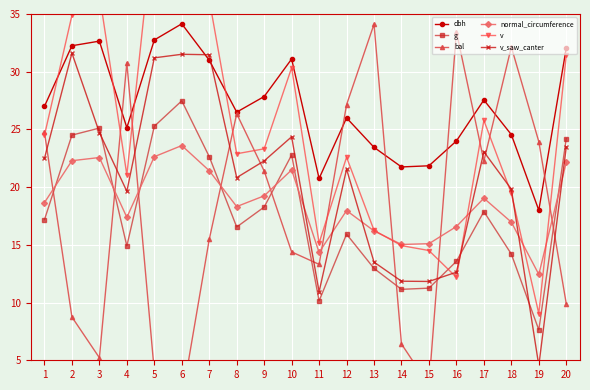

After their last crossing, which series has the higher values: bal or dbh?

dbh